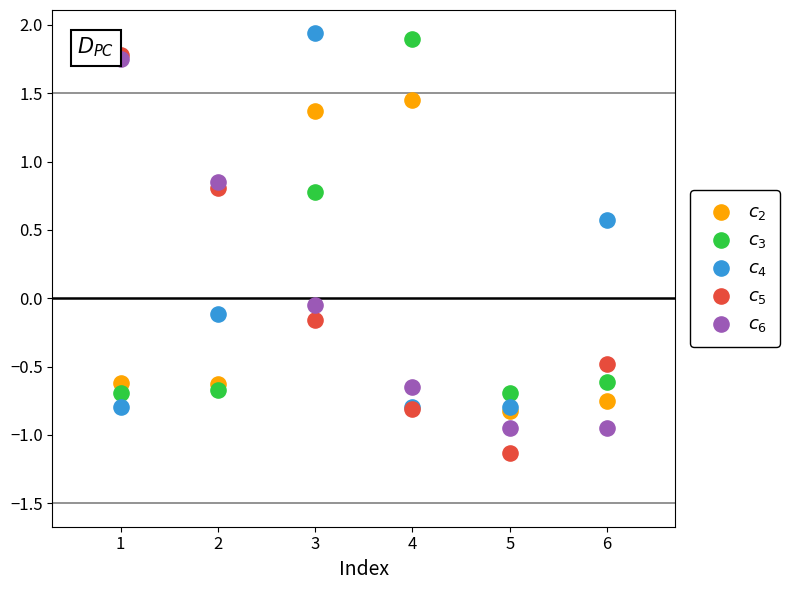

Which series contains the highest Y value?

$c_4$